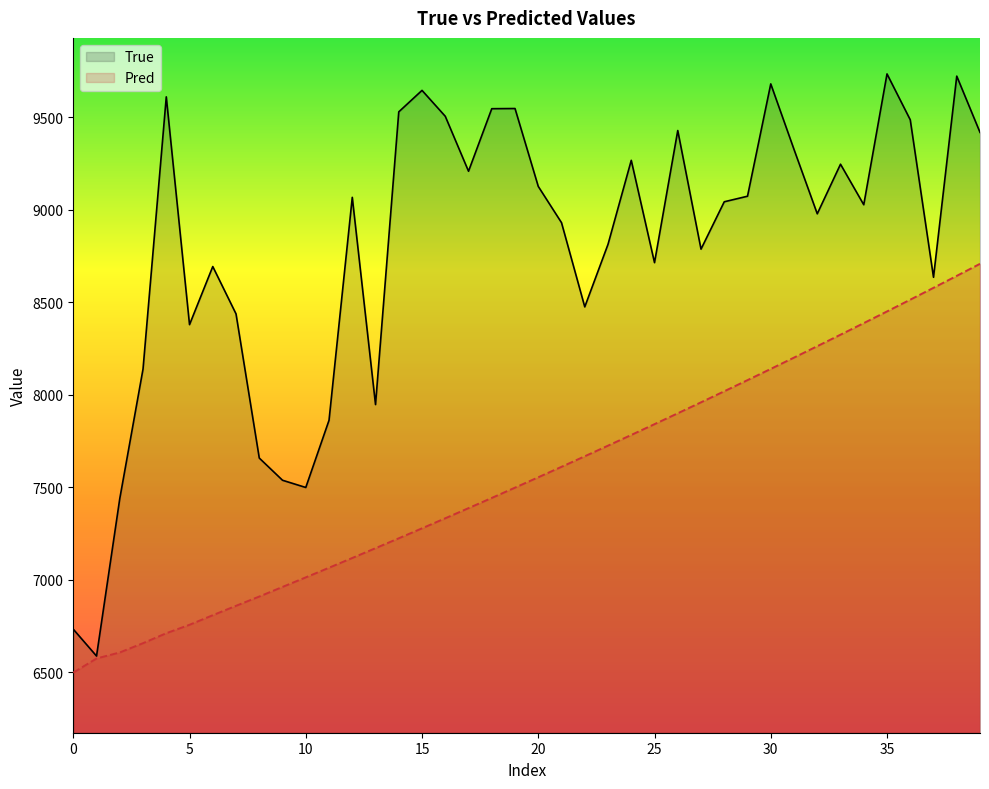

What is the average value of the Pred series?

7554.6